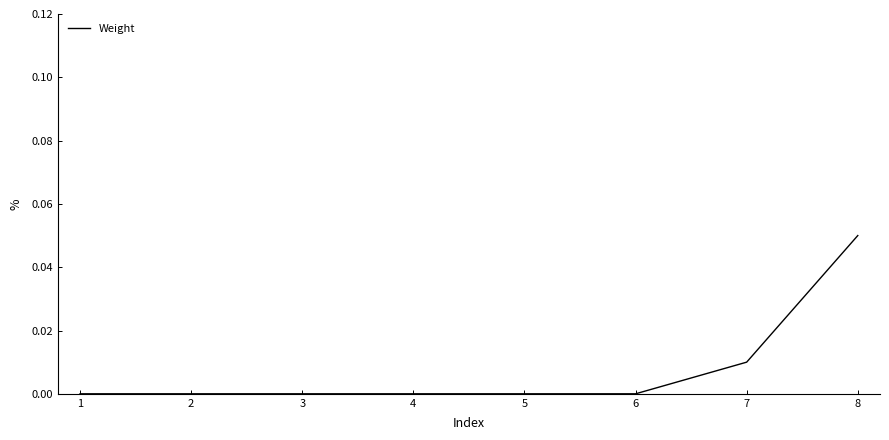

How many lines are shown in the chart?

1